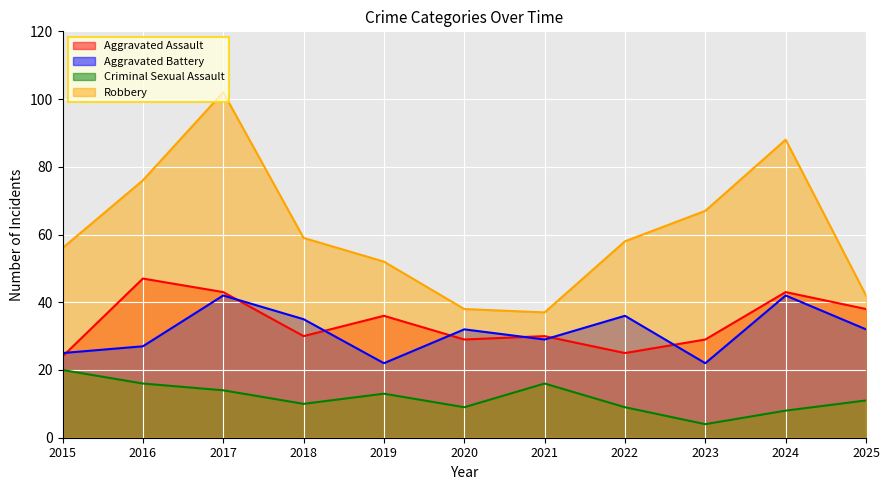

Which series has the widest spread of values?

Robbery